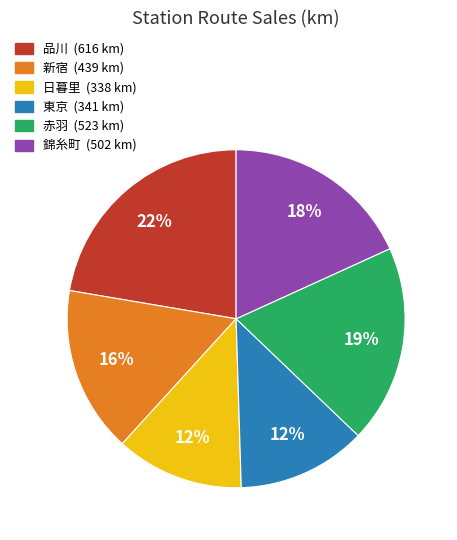

Does any single category account for the majority?

No